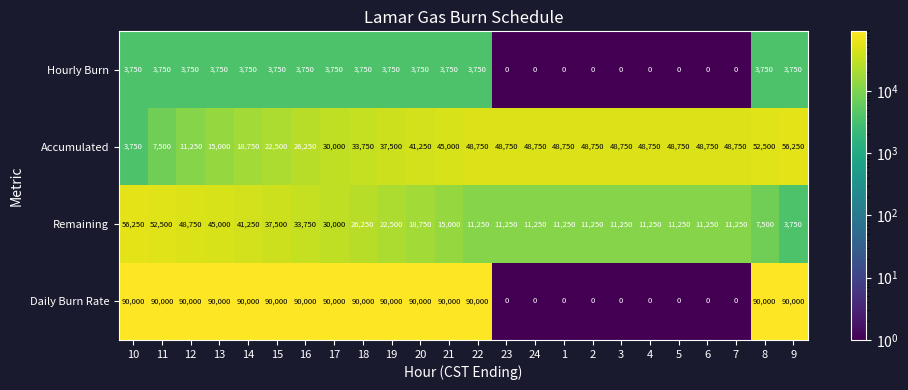

Count the Hourly Burn values in the range 0 to 3750.

24